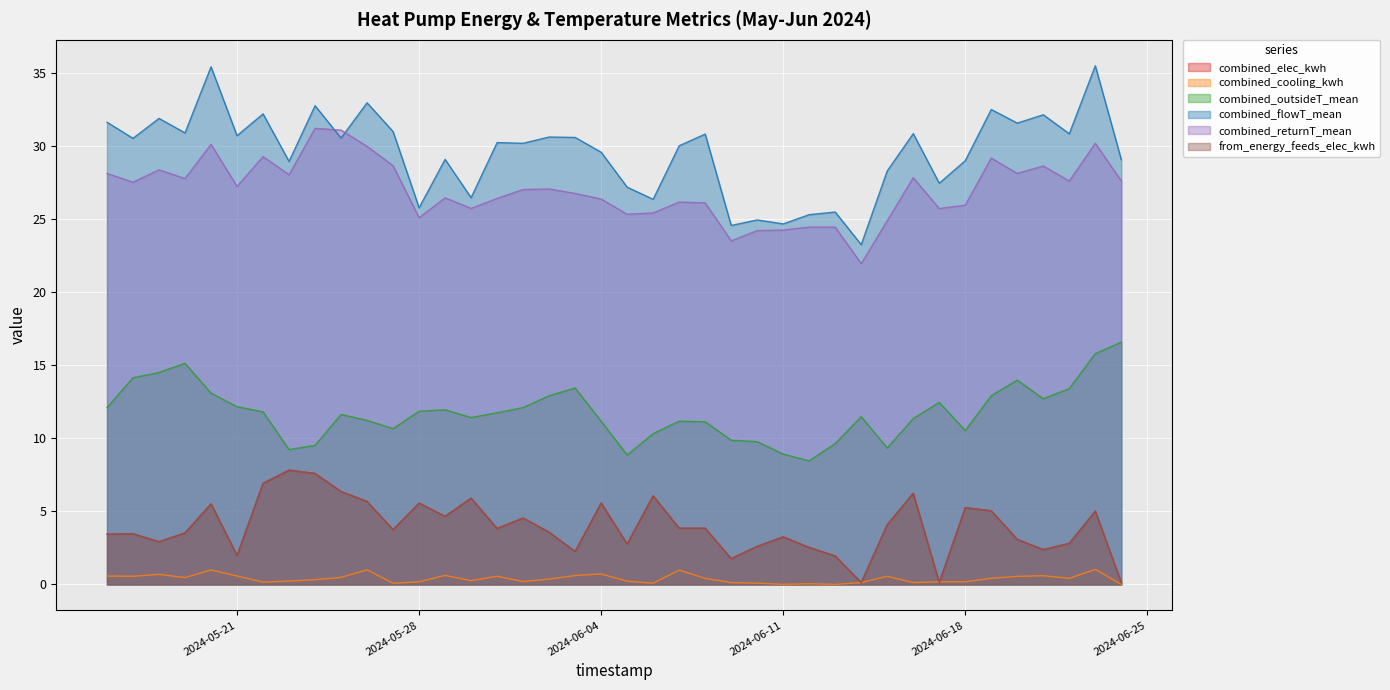

Reading left to right, list all the values displayed in this chart.

combined_elec_kwh: 3.4	3.5	2.9	3.5	5.5	2.0	6.9	7.8	7.6	6.3	5.7	3.7	5.6	4.7	5.9	3.8	4.5	3.6	2.3	5.6	2.8	6.1	3.8	3.8	1.8	2.6	3.3	2.5	1.9	0.1	4.1	6.2	0.1	5.2	5.0	3.1	2.4	2.8	5.0	0.1
combined_cooling_kwh: 0.6	0.6	0.7	0.5	1.0	0.6	0.2	0.2	0.3	0.5	1.0	0.1	0.2	0.6	0.3	0.6	0.2	0.4	0.6	0.7	0.2	0.1	1.0	0.4	0.1	0.1	0.0	0.0	0.0	0.1	0.6	0.1	0.2	0.2	0.4	0.6	0.6	0.4	1.0	0.0
combined_outsideT_mean: 12.1	14.1	14.5	15.1	13.1	12.2	11.8	9.2	9.5	11.6	11.2	10.7	11.8	11.9	11.4	11.7	12.1	12.9	13.4	11.2	8.8	10.3	11.2	11.1	9.9	9.8	8.9	8.4	9.6	11.5	9.3	11.3	12.4	10.5	12.9	14.0	12.7	13.4	15.8	16.6
combined_flowT_mean: 31.6	30.5	31.9	30.9	35.4	30.7	32.2	28.9	32.7	30.5	32.9	31.0	25.8	29.1	26.4	30.2	30.2	30.6	30.6	29.6	27.2	26.3	30.0	30.8	24.5	24.9	24.6	25.3	25.5	23.2	28.3	30.8	27.4	29.0	32.5	31.5	32.1	30.8	35.5	29.0
combined_returnT_mean: 28.1	27.5	28.4	27.8	30.1	27.2	29.2	28.0	31.2	31.1	29.9	28.6	25.1	26.4	25.7	26.4	27.0	27.0	26.7	26.4	25.3	25.4	26.1	26.1	23.5	24.2	24.2	24.4	24.4	21.9	24.9	27.8	25.7	25.9	29.1	28.1	28.6	27.6	30.2	27.6
from_energy_feeds_elec_kwh: 3.4	3.5	2.9	3.5	5.5	2.0	6.9	7.8	7.6	6.4	5.7	3.7	5.6	4.7	5.9	3.8	4.5	3.6	2.3	5.6	2.8	6.1	3.8	3.8	1.8	2.6	3.3	2.5	1.9	0.1	4.1	6.2	0.1	5.2	5.0	3.1	2.4	2.8	5.0	0.1